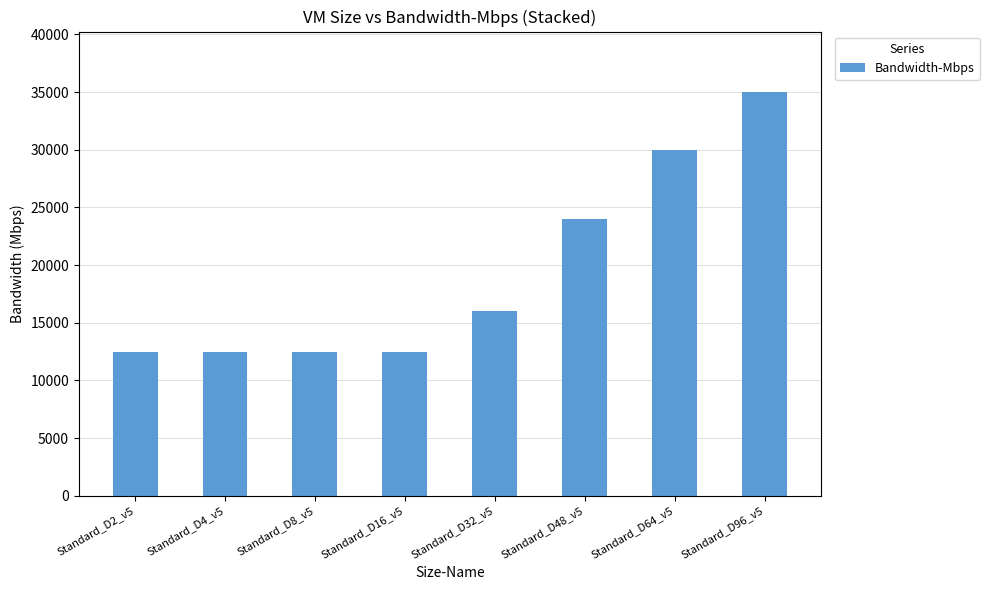

Count the values in the range 12500 to 30000.

7